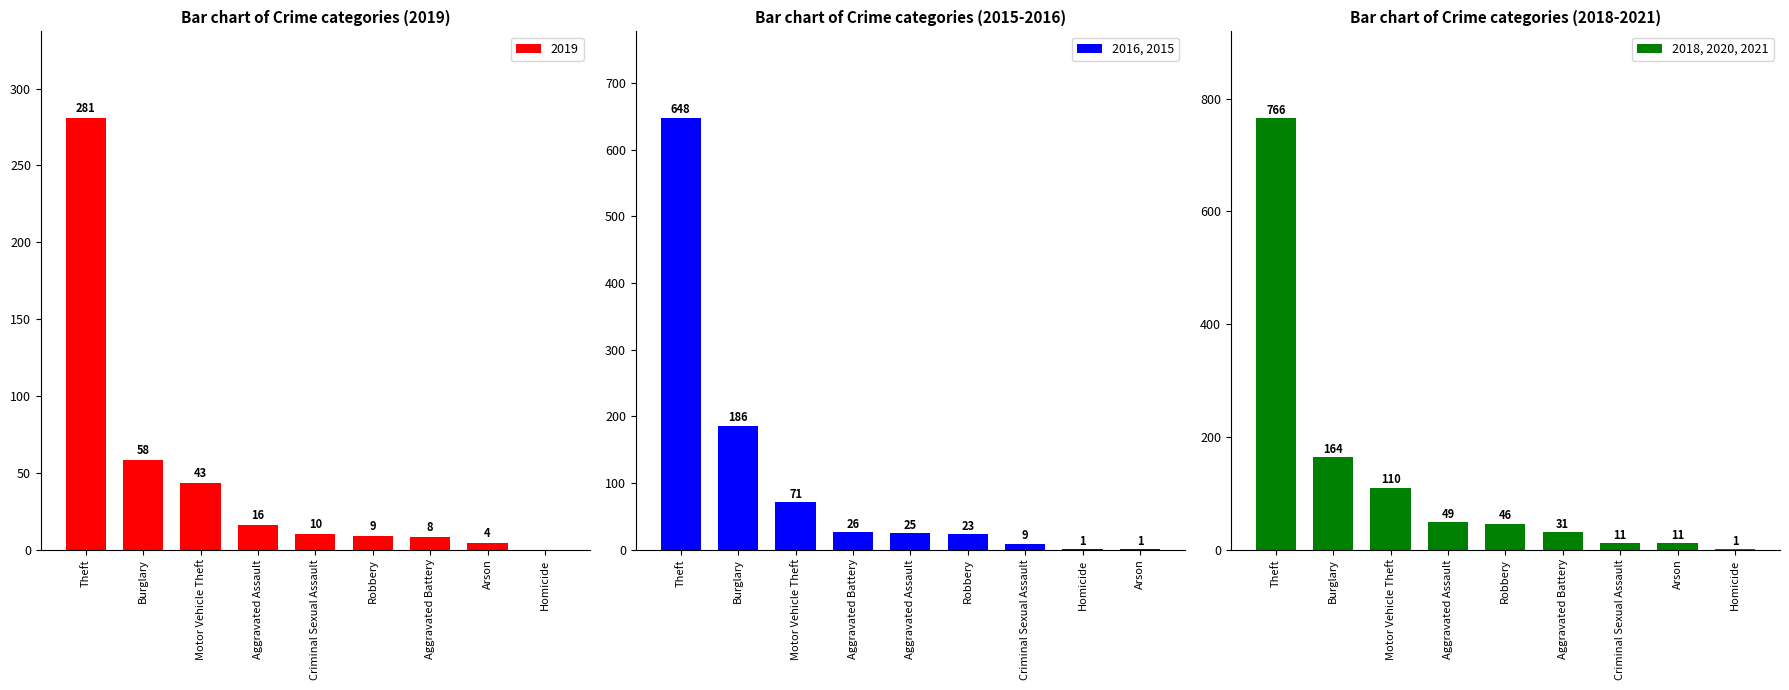

What is the sum of the 2016, 2015 values at Aggravated Assault and Theft?

673